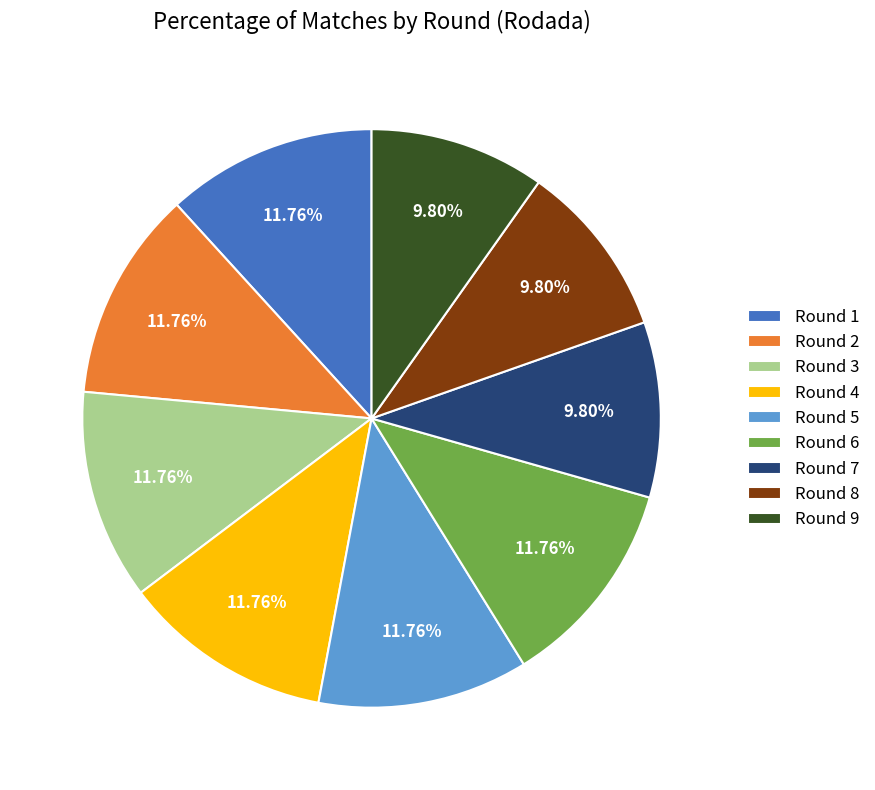

How many segments does this pie chart have?

9